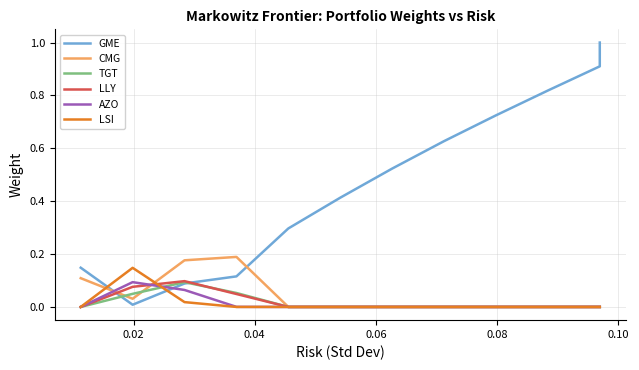

True or false: GME and LSI intersect in this chart.

True